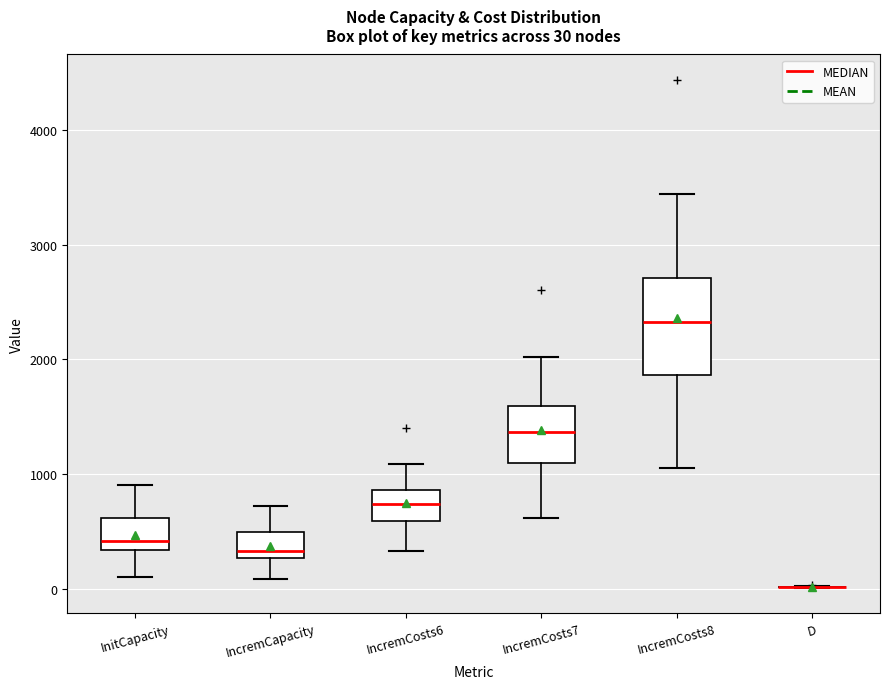

Which box is the tallest, from its lower edge to its upper edge?

IncremCosts8